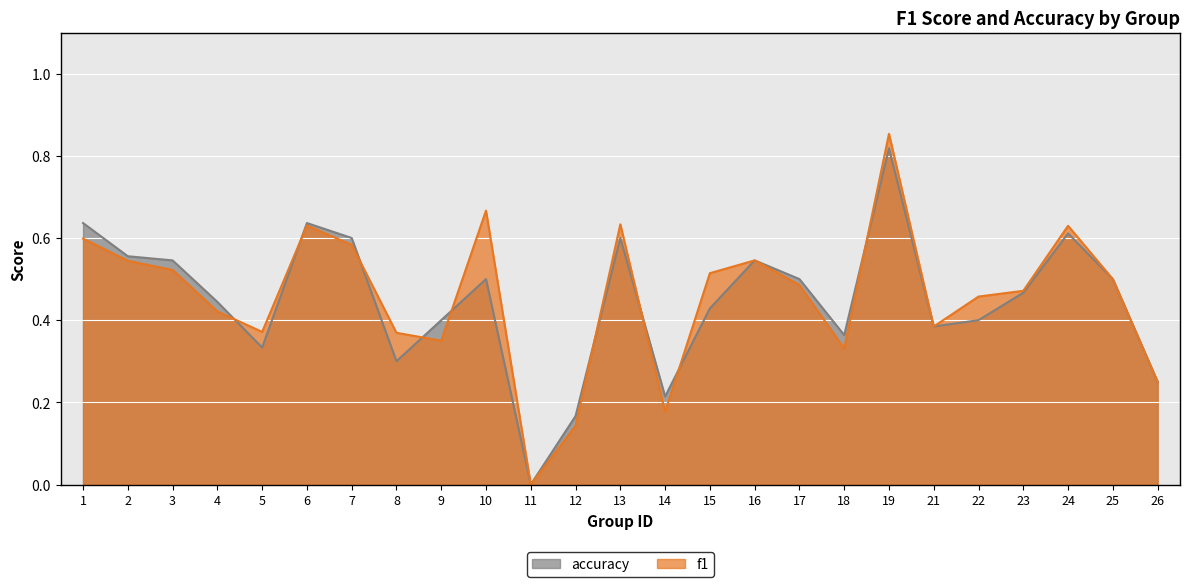

At how many categories does at least one series exceed 0?

24